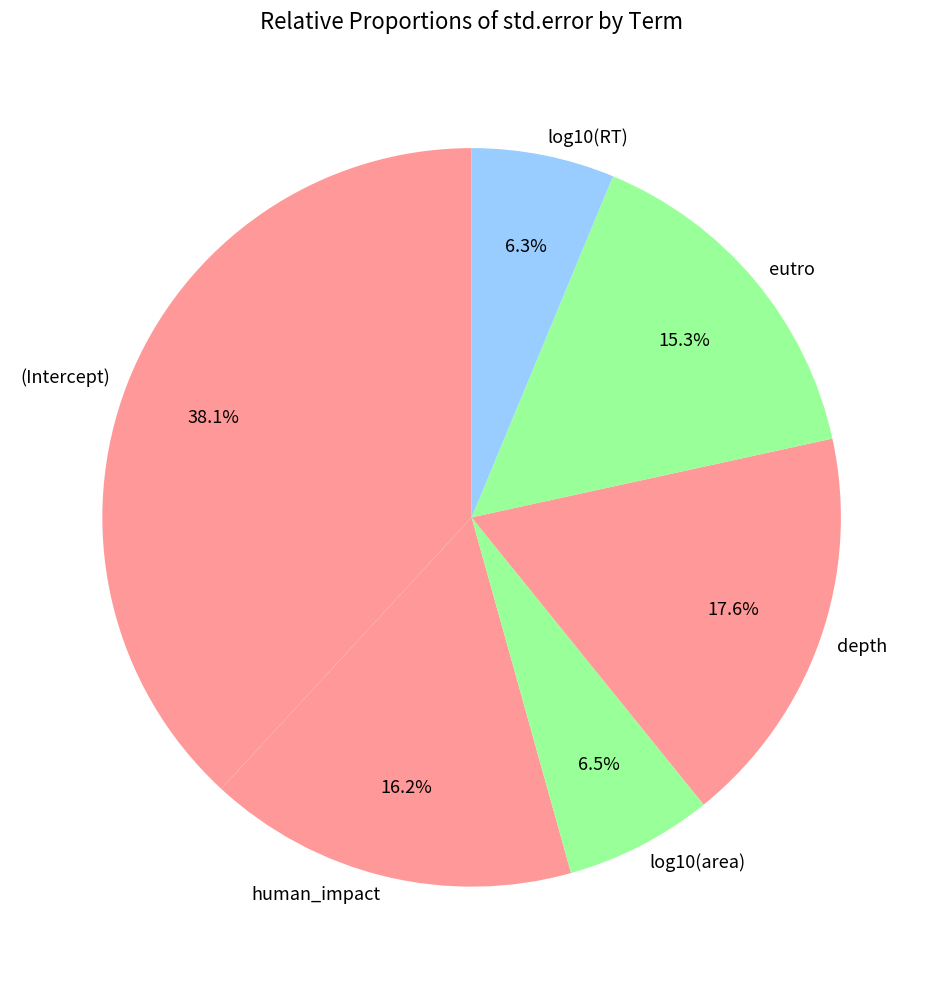

Which category has the biggest portion of the pie?

(Intercept)